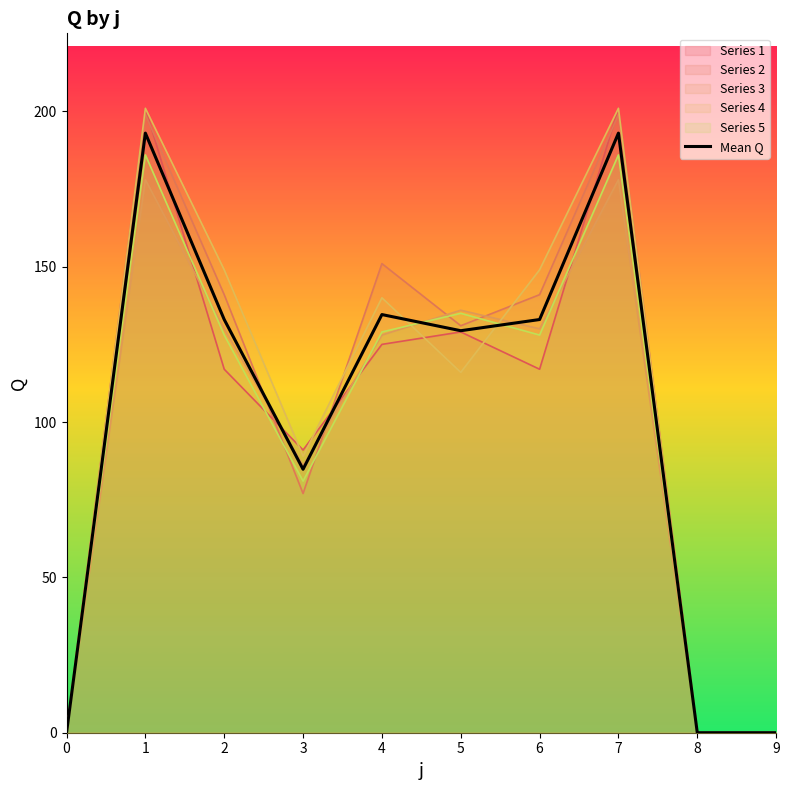

List the labels in order of value, largest first.

1, 7, 4, 2, 6, 5, 3, 0, 8, 9